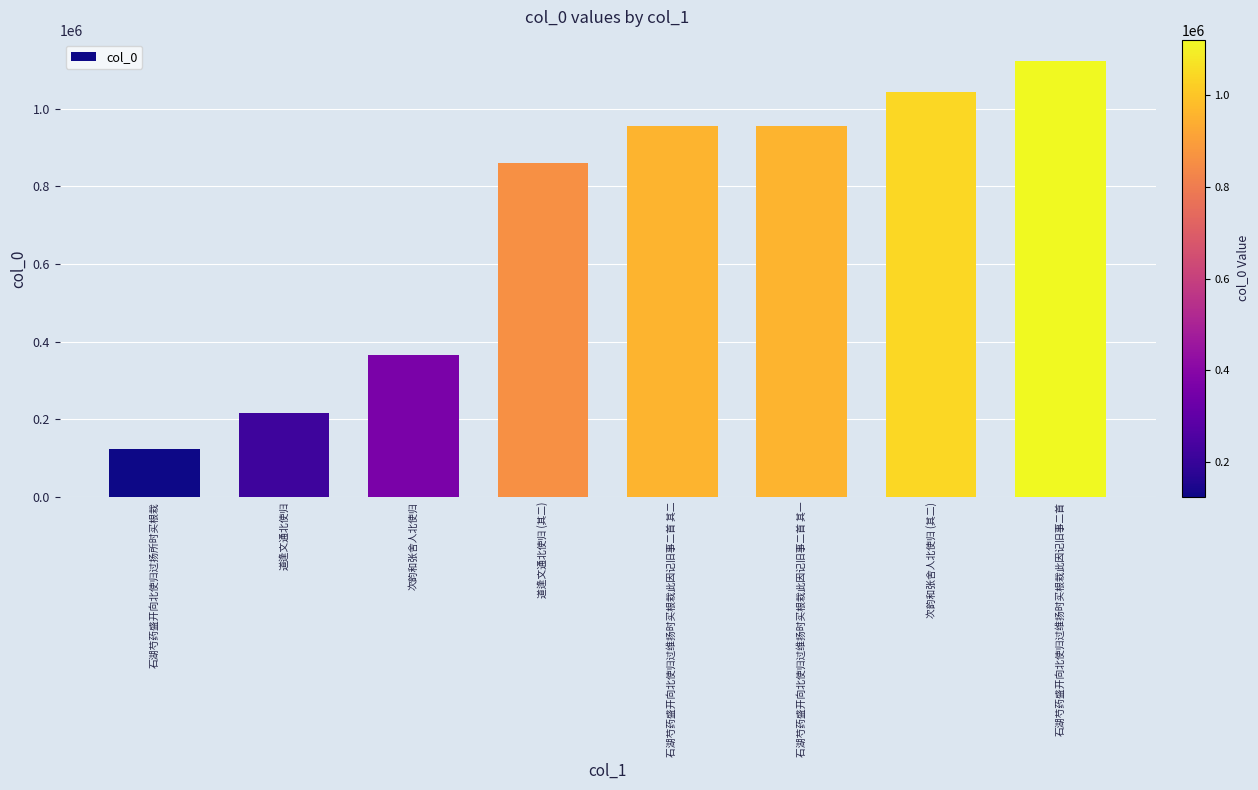

The chart shows a value of 955728 at 石湖芍药盛开向北使归过维扬时买根栽此因记旧事二首 其二. True or false?

True